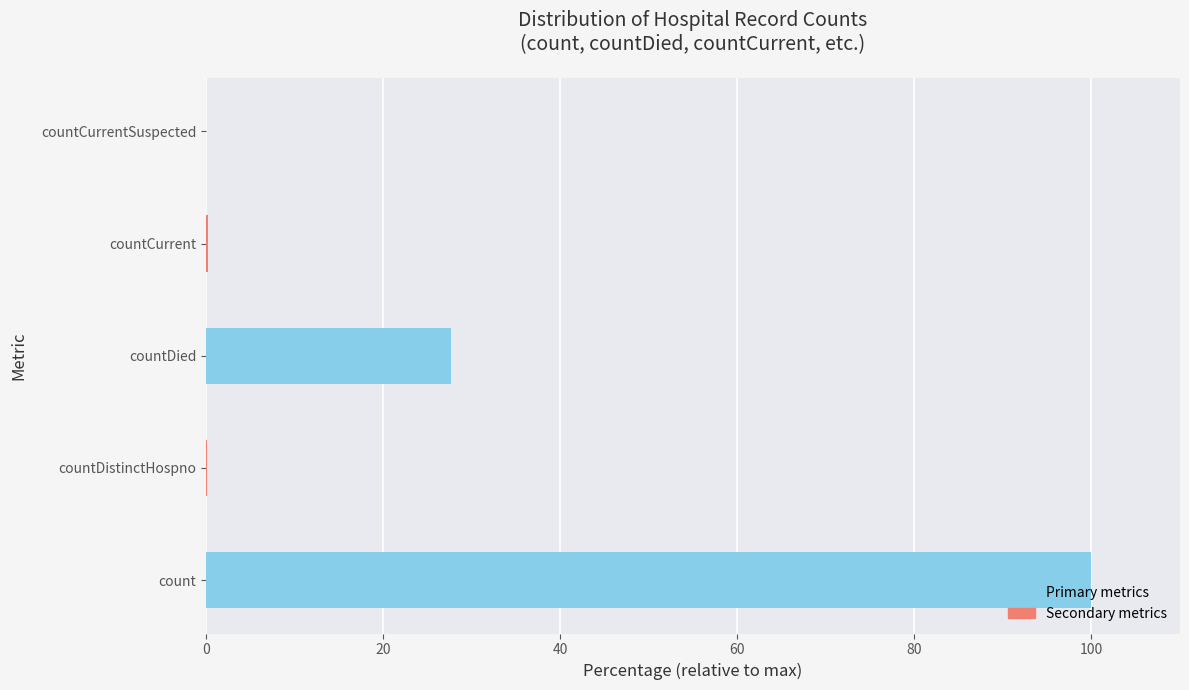

What is the maximum value shown in the chart?

100.0